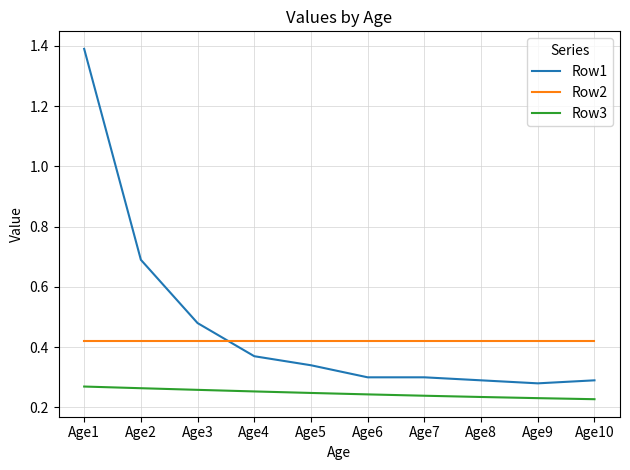

True or false: Row3 and Row1 intersect in this chart.

False